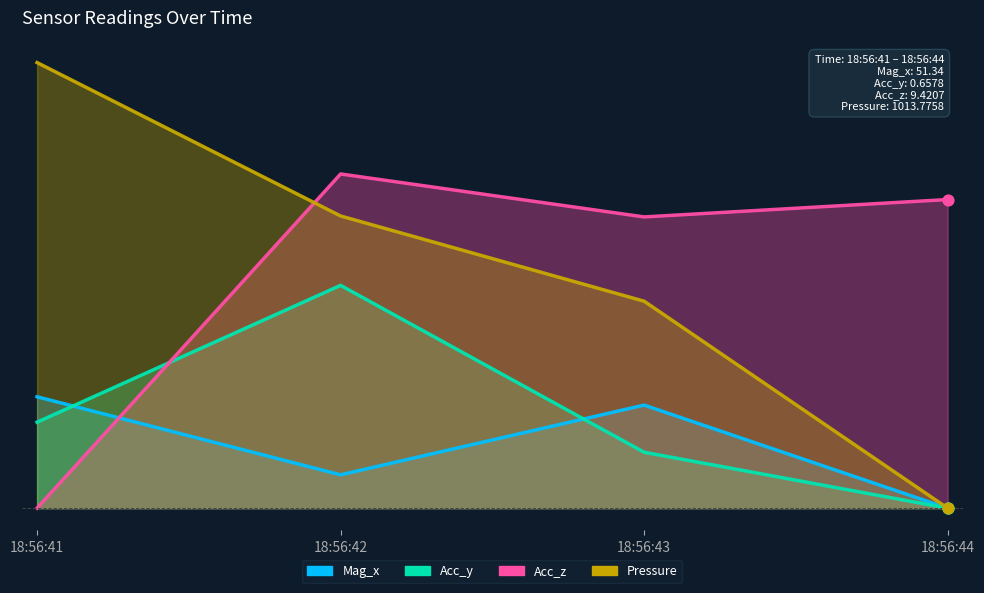

Which series has the largest Y range (max minus min)?

Pressure